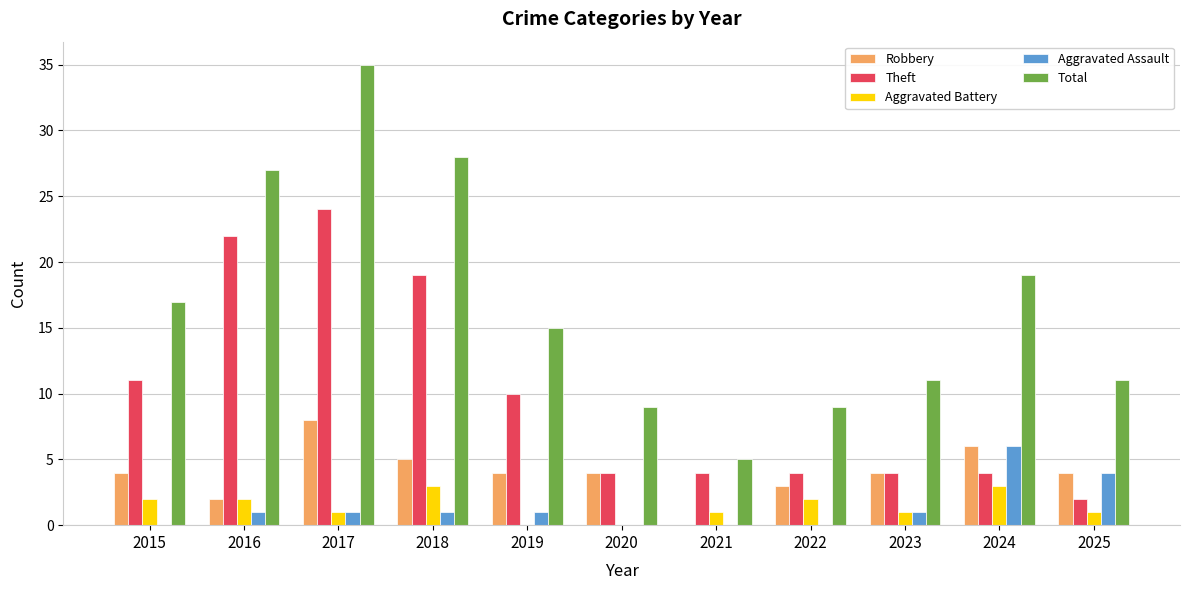

Reading left to right, what are all the values shown in this chart?

Robbery: 4	2	8	5	4	4	0	3	4	6	4
Theft: 11	22	24	19	10	4	4	4	4	4	2
Aggravated Battery: 2	2	1	3	0	0	1	2	1	3	1
Aggravated Assault: 0	1	1	1	1	0	0	0	1	6	4
Total: 17	27	35	28	15	9	5	9	11	19	11